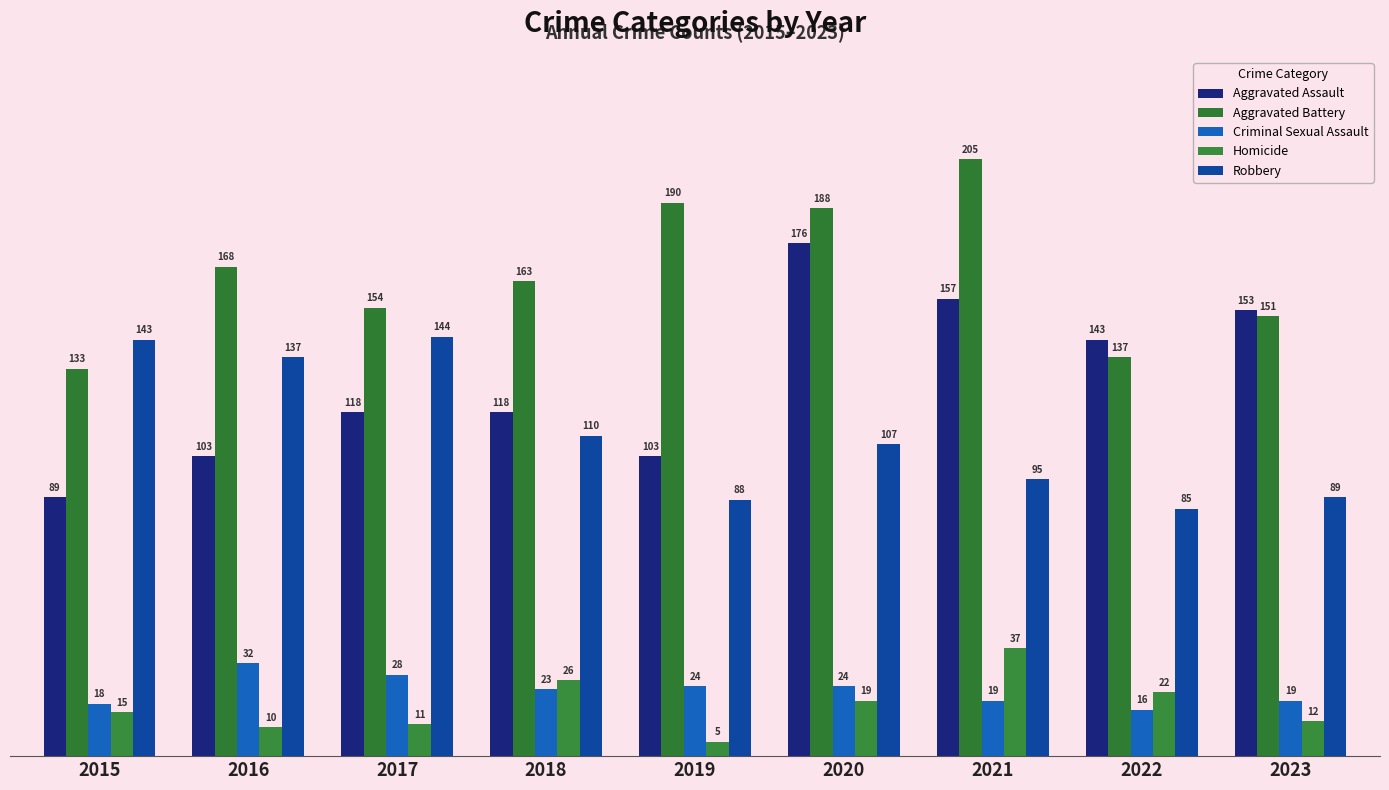

How many bars are there in each group?

5